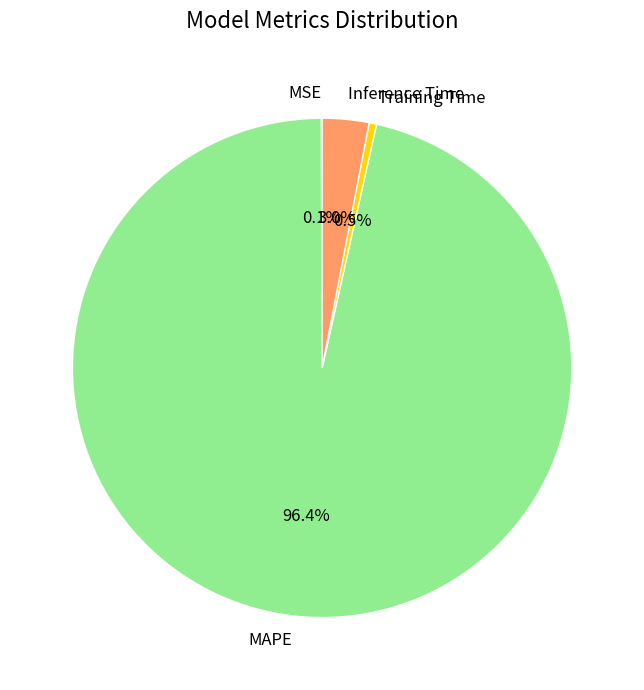

Which slice is the largest?

MAPE